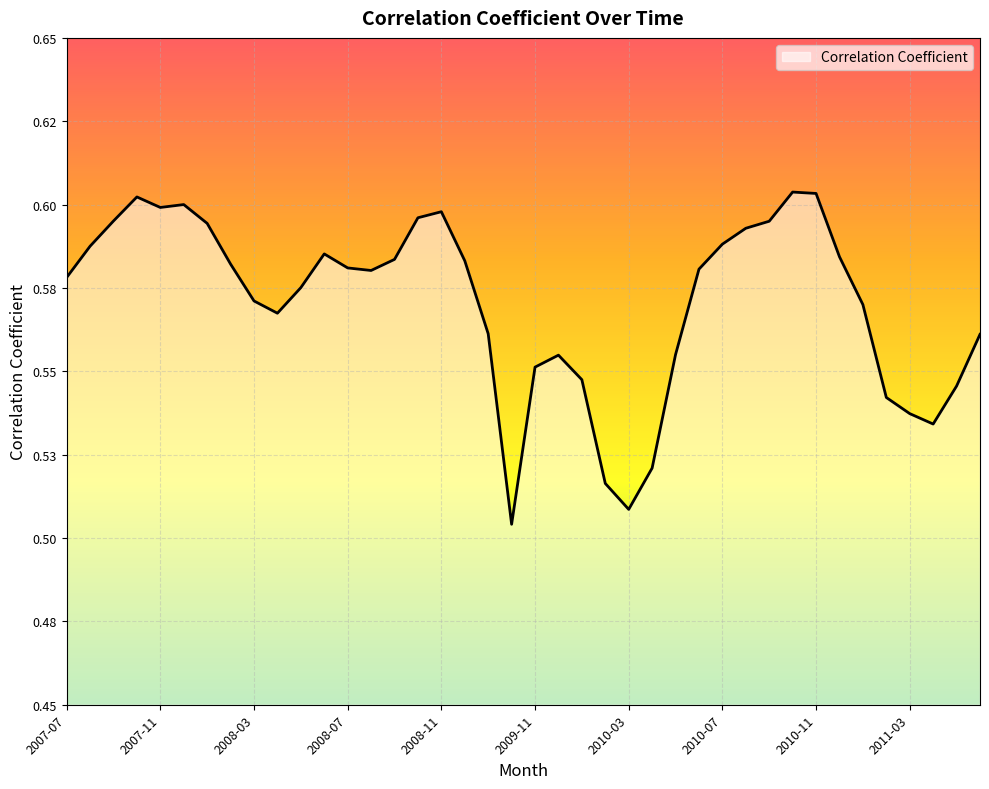

Does the chart have visible grid lines?

Yes